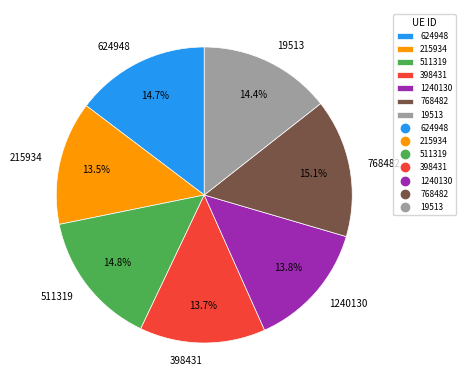

What percentage is the 624948 slice, to the nearest percent?

15%